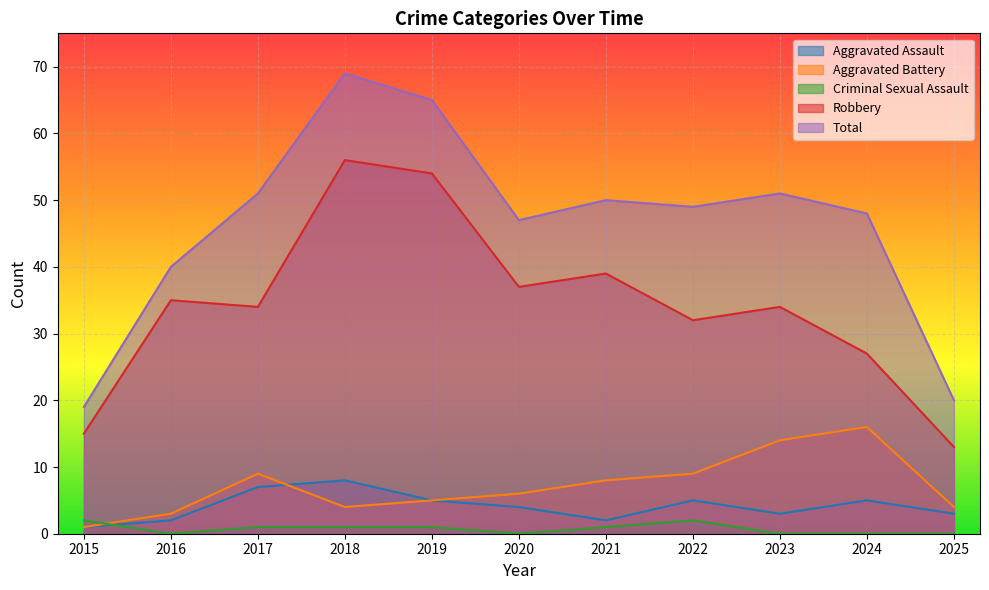

True or false: Robbery and Criminal Sexual Assault intersect in this chart.

False